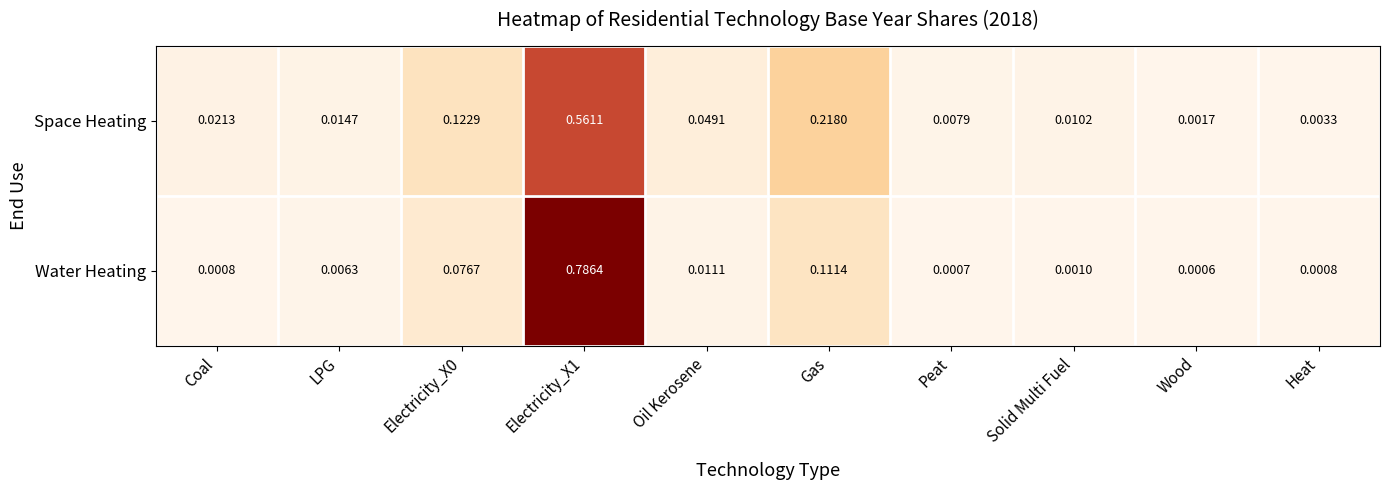

Which series has the widest spread of values?

Water Heating